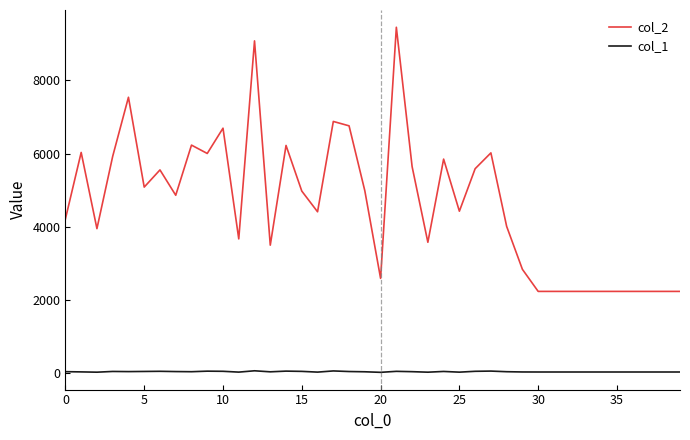

List the series in order of their peak value, highest first.

col_2, col_1